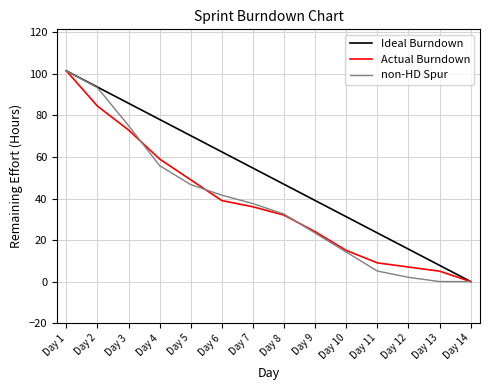

The Actual Burndown series shows 32.0 at Day 8. True or false?

True